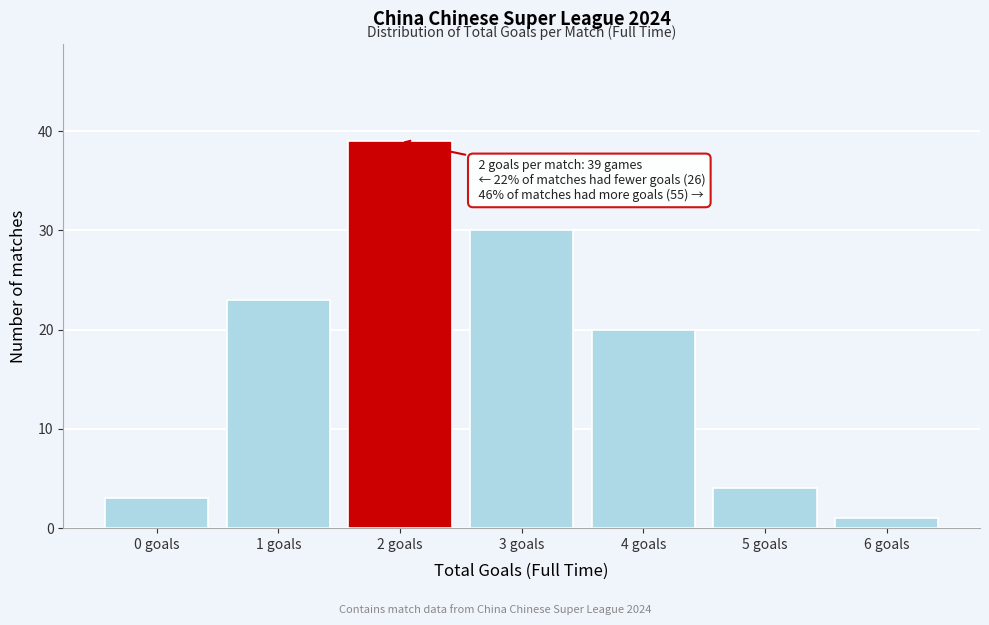

Reading left to right, what are all the values shown in this chart?

3	23	39	30	20	4	1